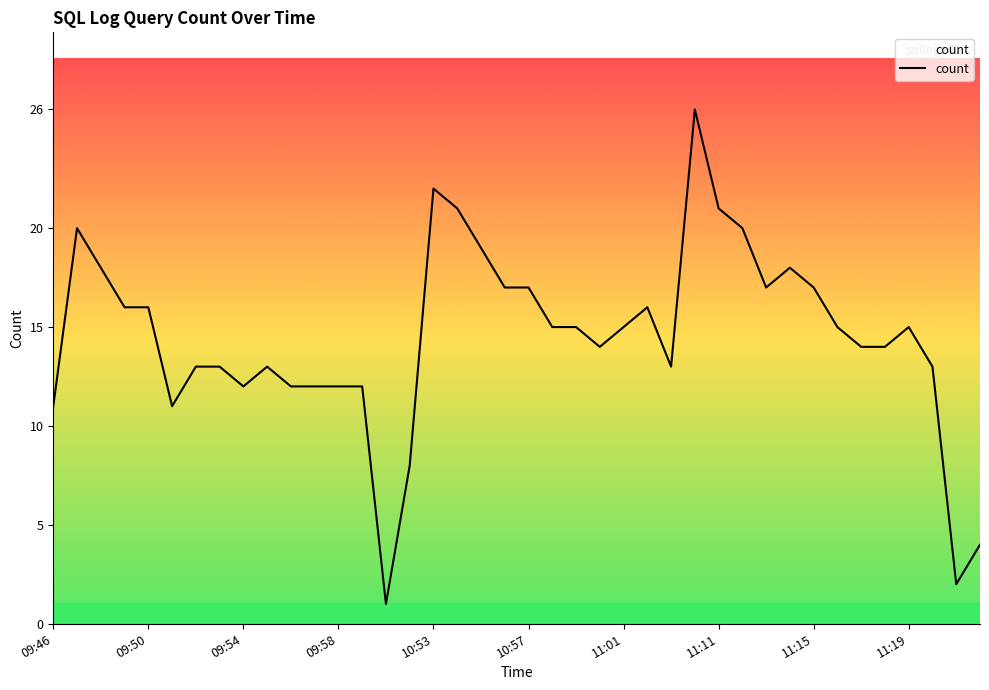

What is the maximum value shown in the chart?

26